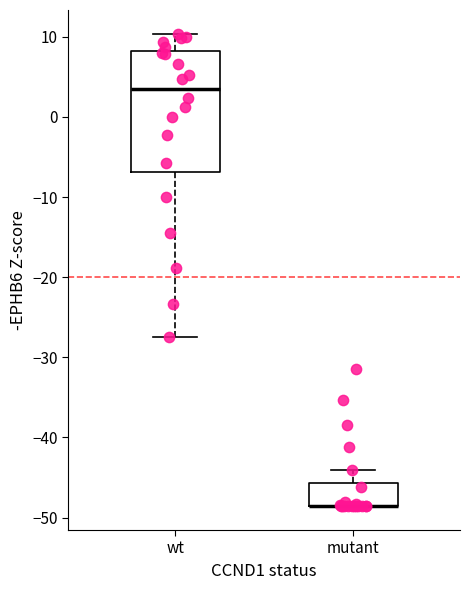

Where is the lower edge of the box for wt on the y-axis? The values are not printed on the chart, so give them approximately, as read against the axis.

-7